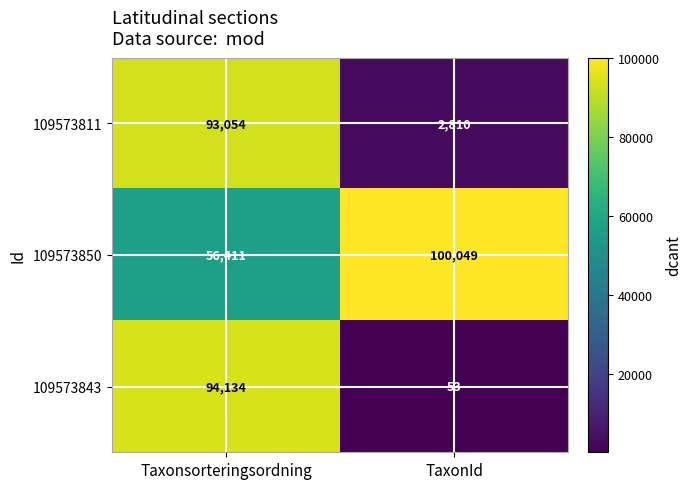

What is the spread (max minus min) of values at Taxonsorteringsordning?

37723